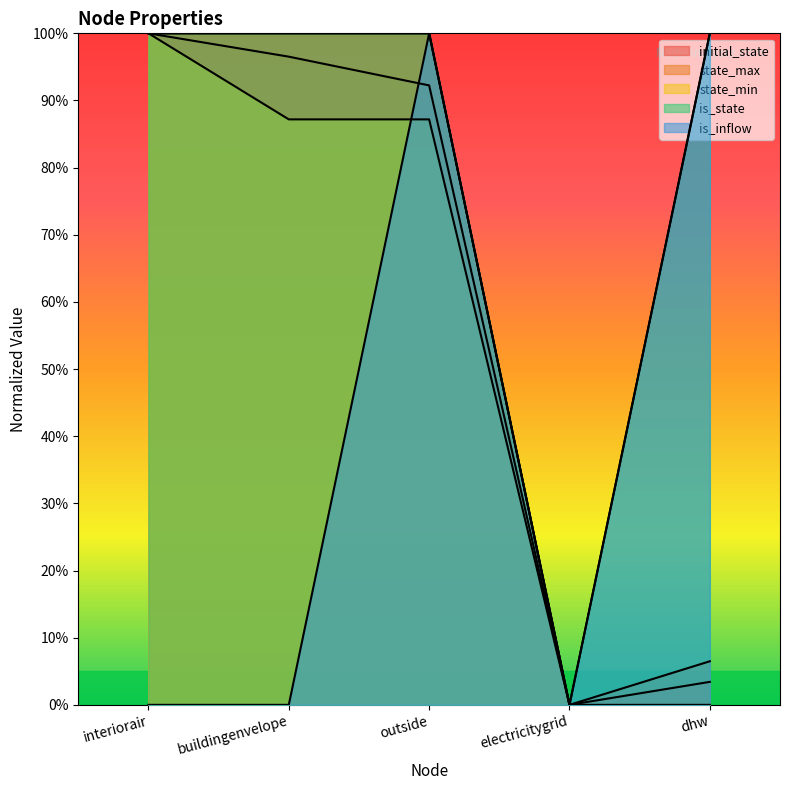

How many lines are shown in the chart?

5